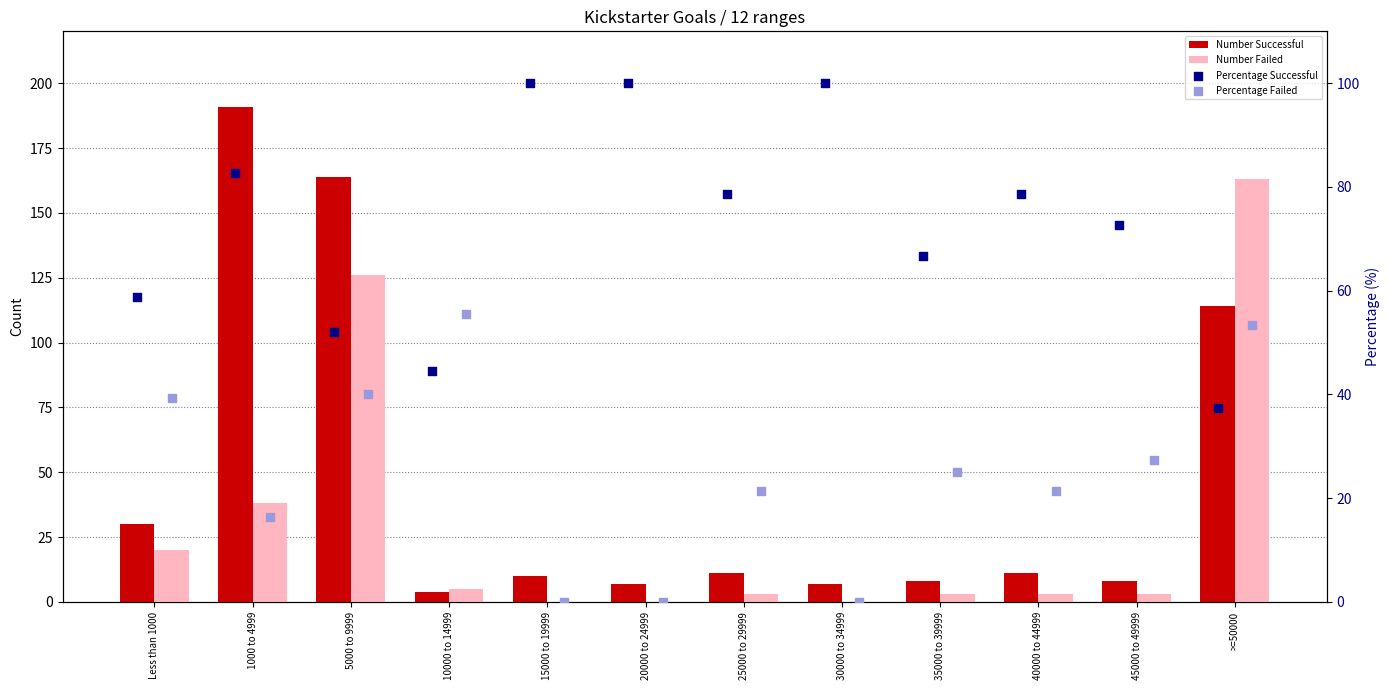

What are all the series names shown in the legend?

Number Successful, Number Failed, Percentage Successful, Percentage Failed